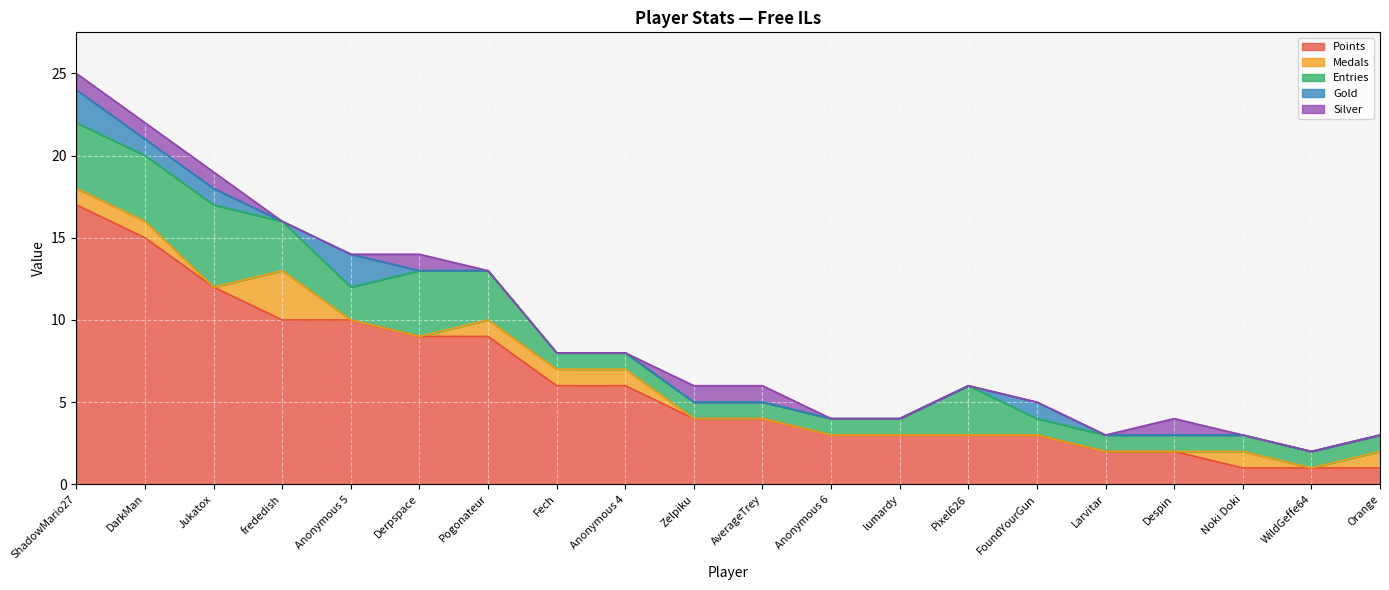

What is the maximum value for Entries?

5